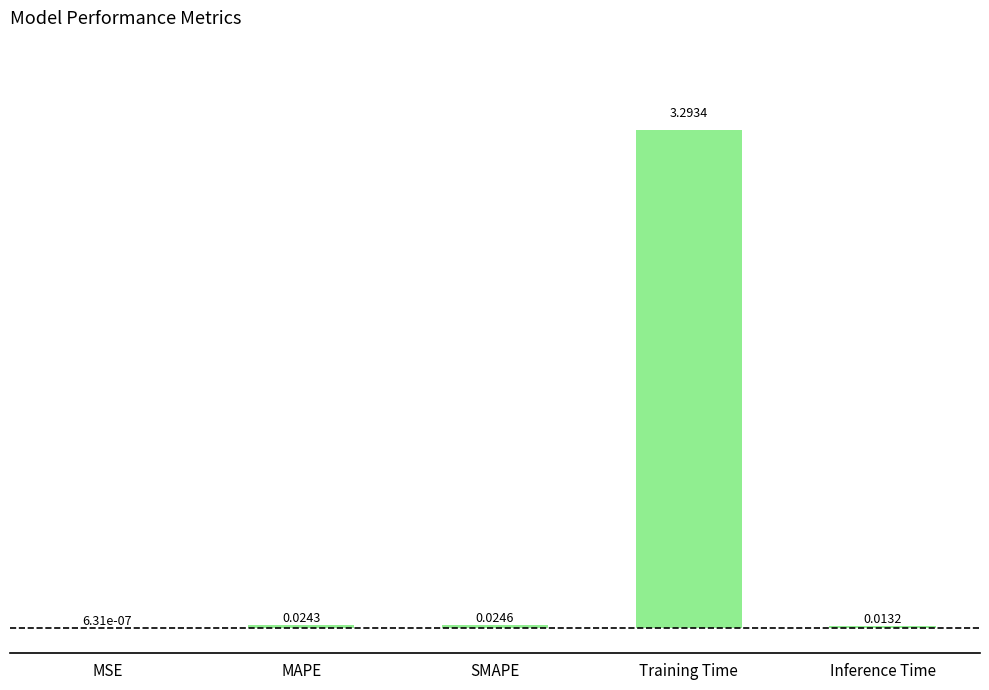

Count the number of data series in this chart.

1